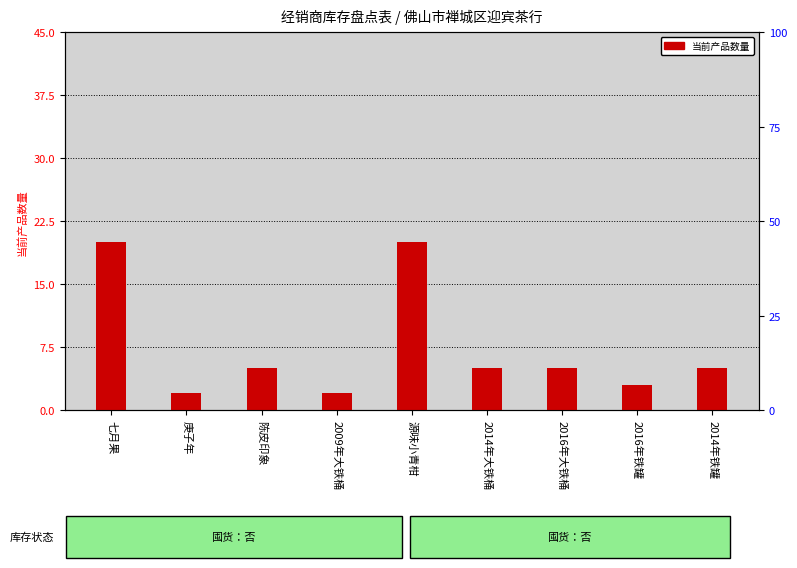

The chart shows a value of 2 at 2009年大铁桶. True or false?

True